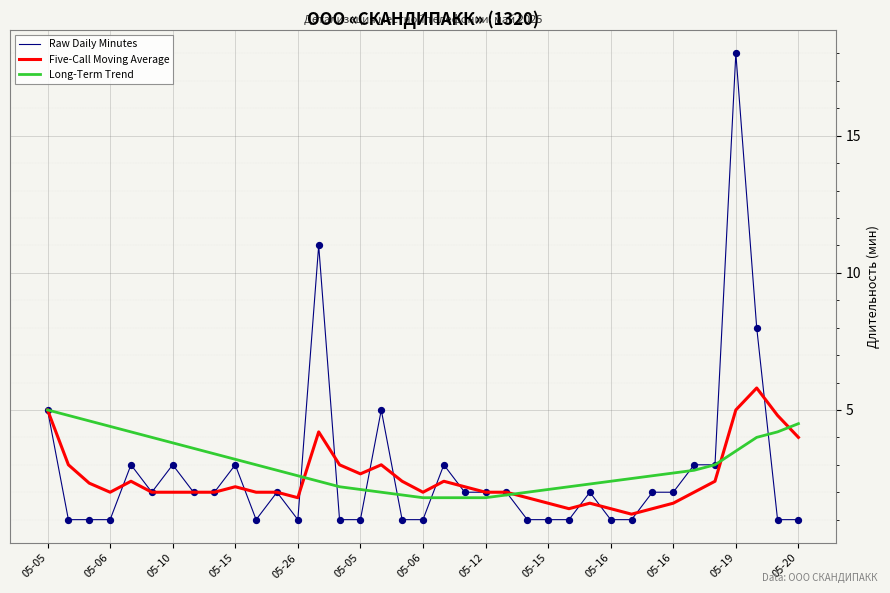

Which series has the largest range (max minus min)?

Raw Daily Minutes